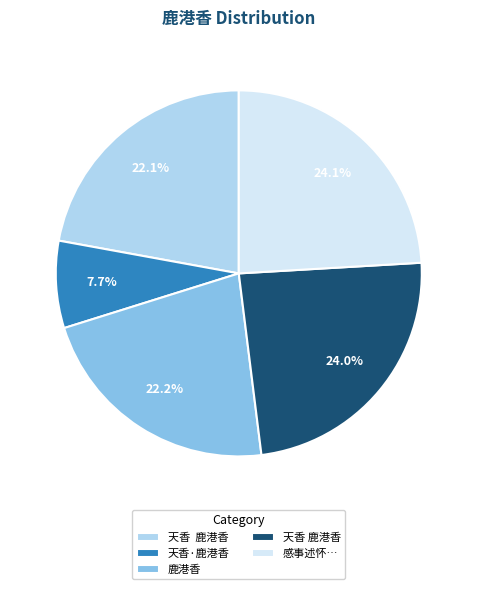

To the nearest percent, what is the difference between the largest and smallest slice percentages?

16%